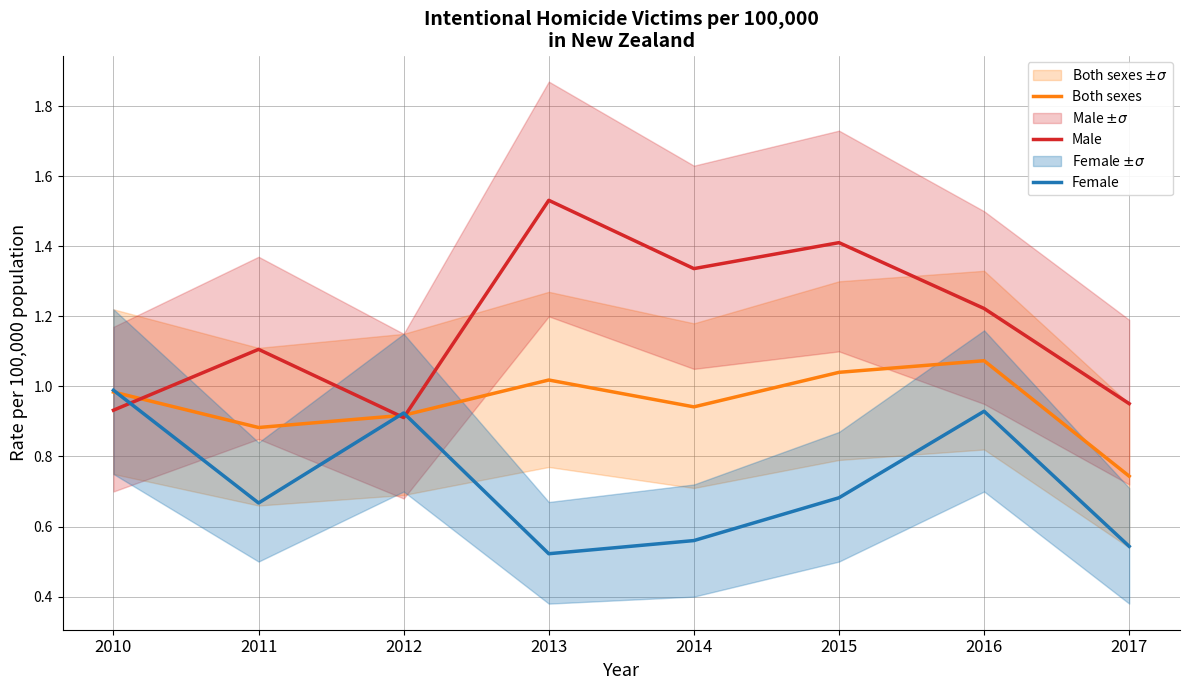

How many lines are shown in the chart?

3